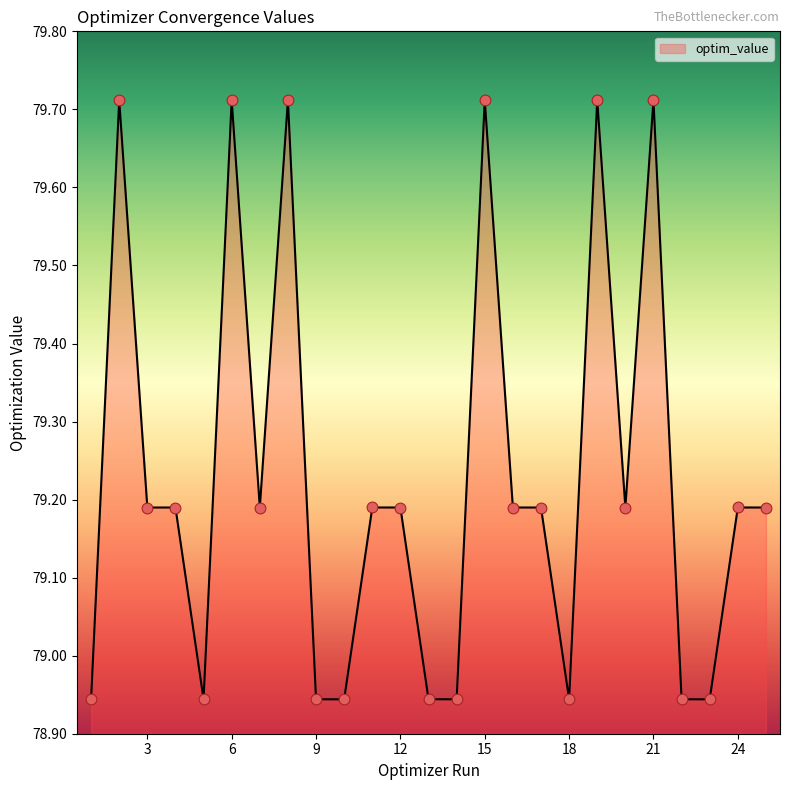

What is the difference between the maximum and minimum values?

0.8